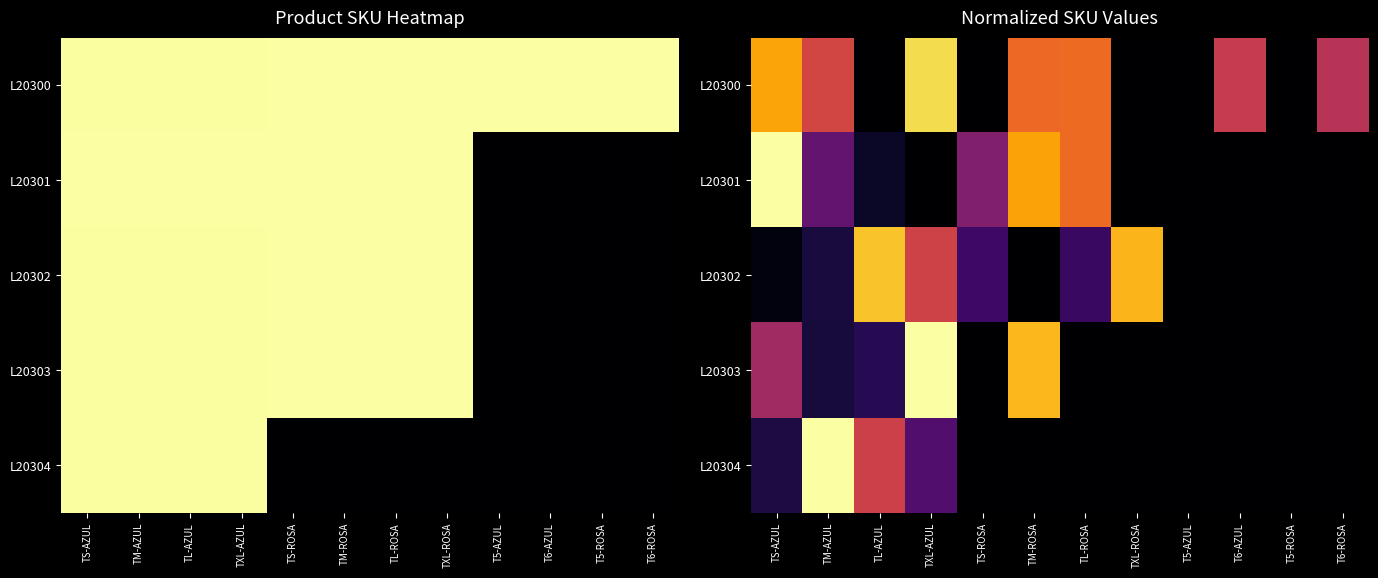

Count the number of categories in the chart.

12